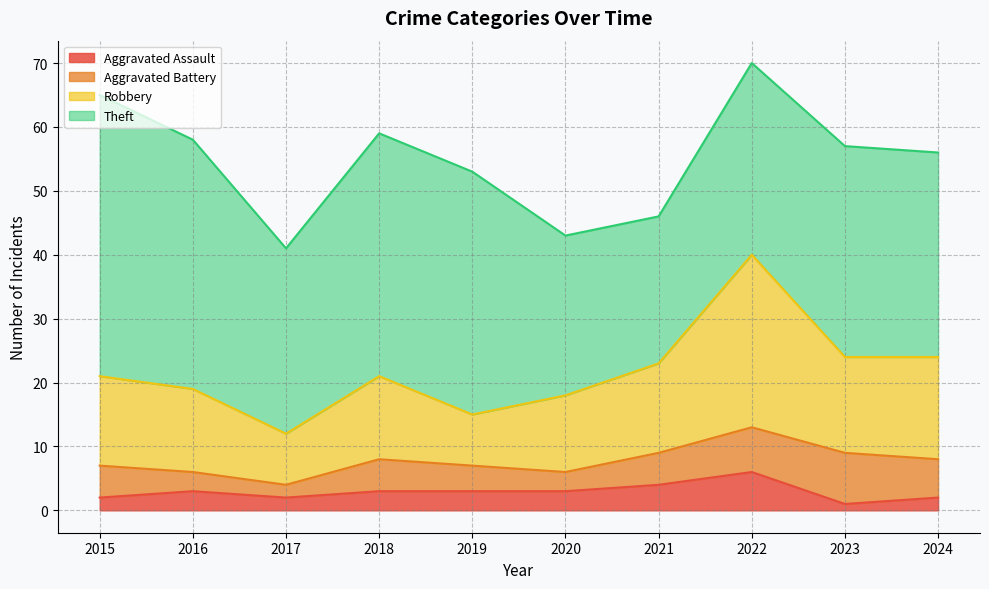

What are all the series names shown in the legend?

Aggravated Assault, Aggravated Battery, Robbery, Theft